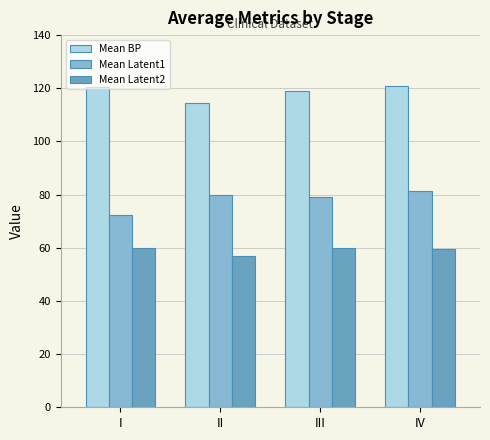

What is the smallest value displayed?

56.9